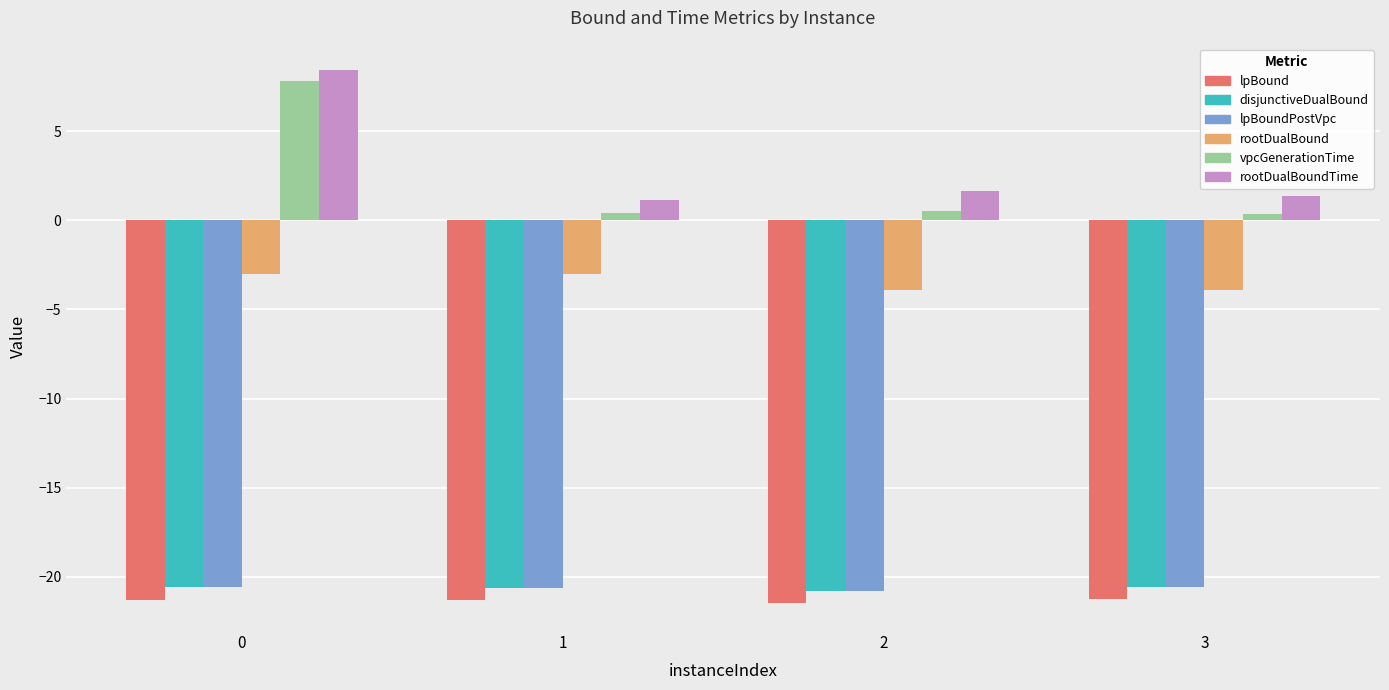

What is the sum of all rootDualBoundTime values?

12.6